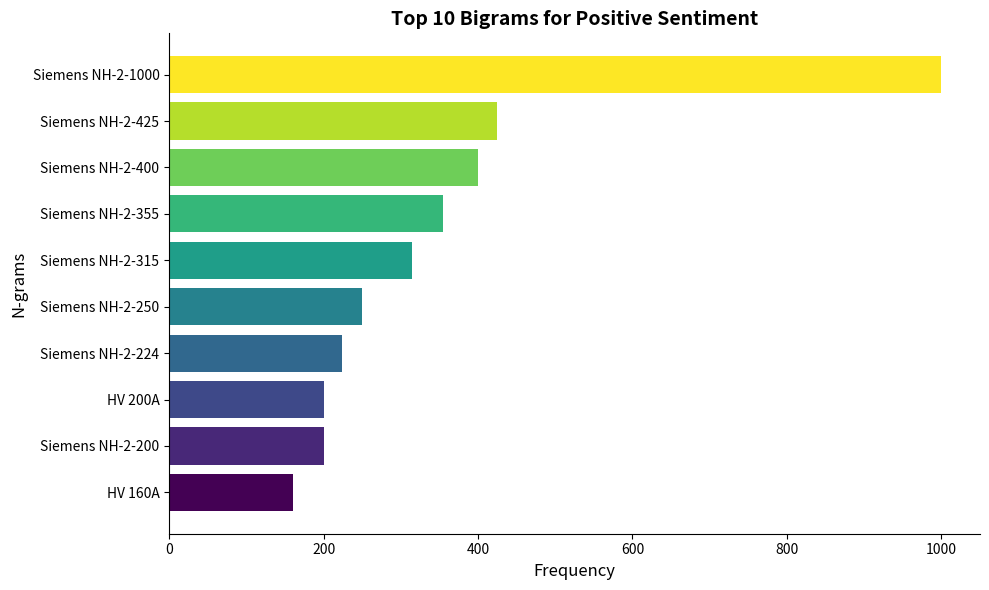

Count the number of categories in the chart.

10